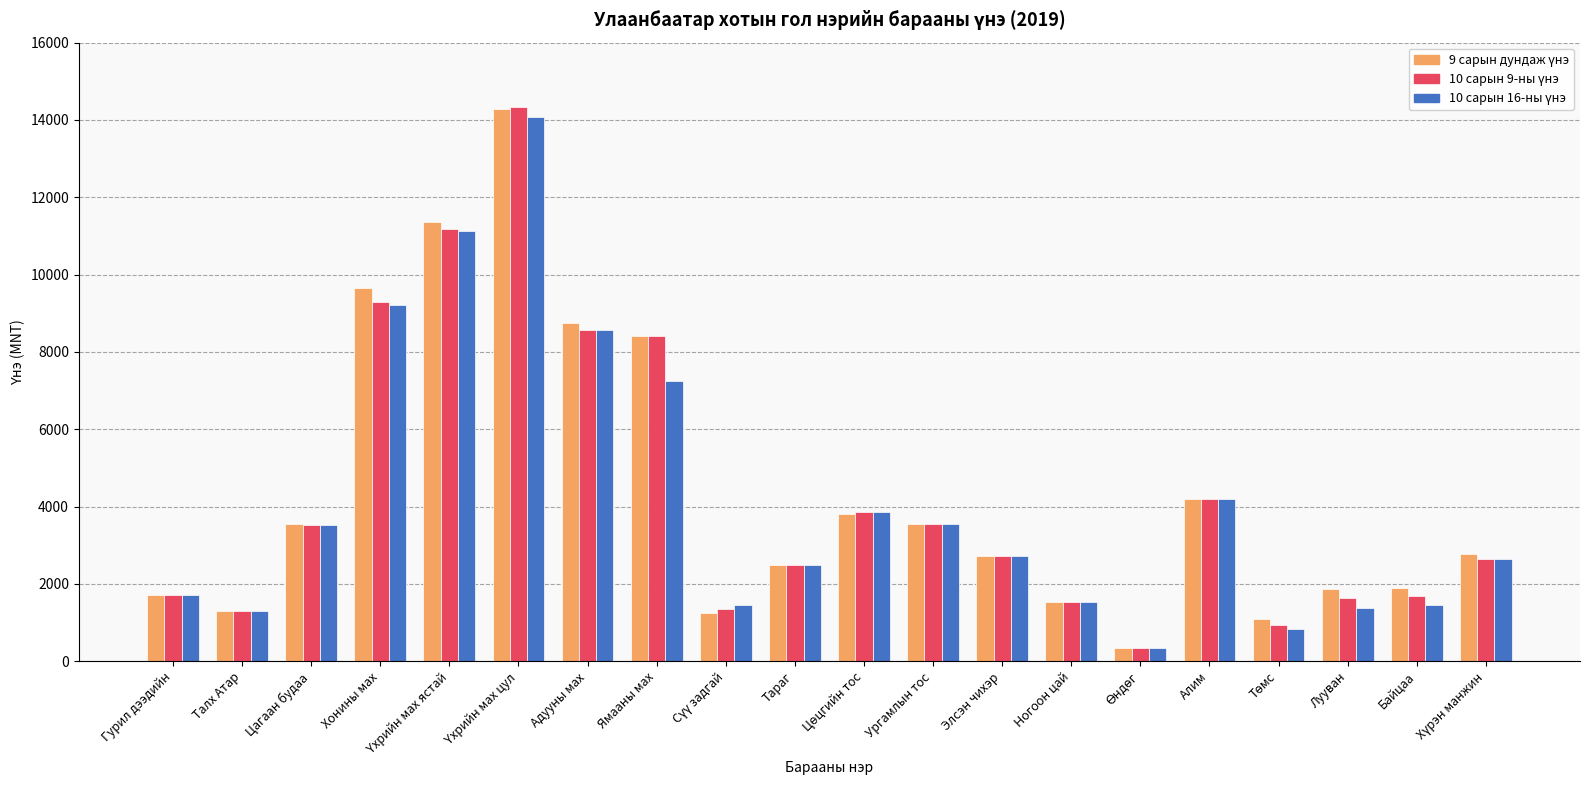

What is the difference between the highest and lowest values at Ямааны мах?

1153.7